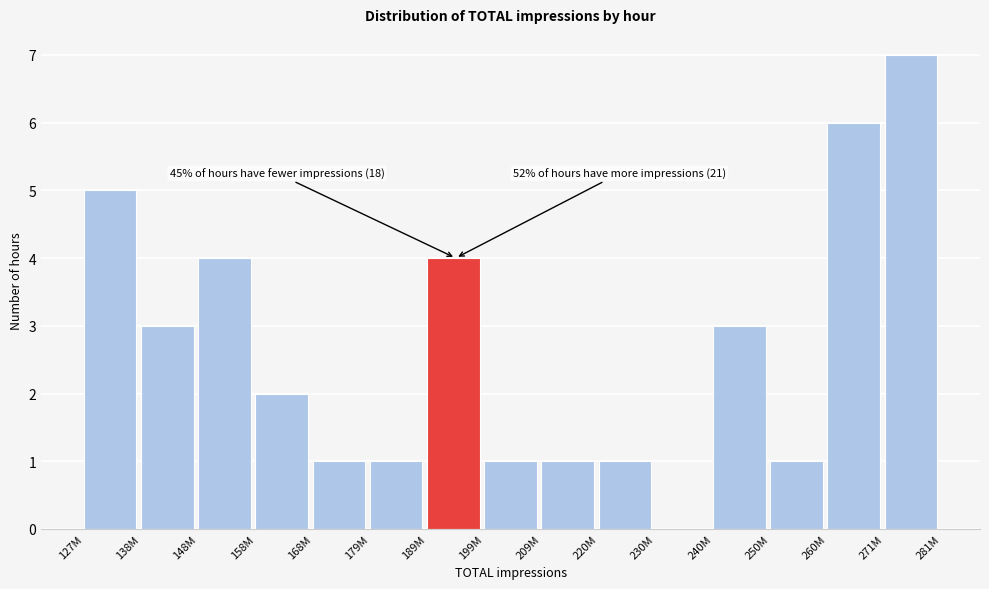

Which label corresponds to the largest value in the chart?

271M